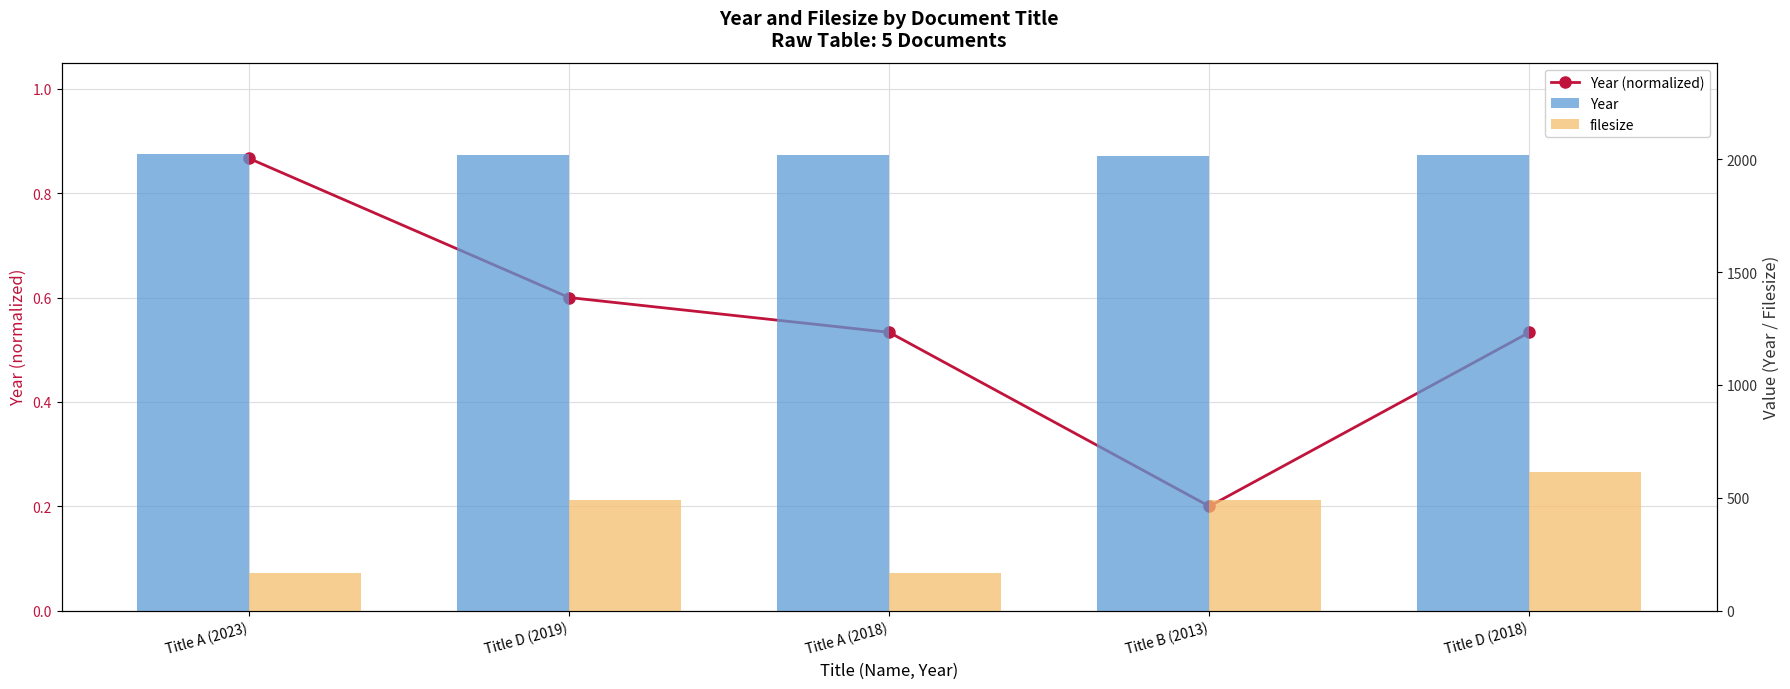

Count the Year (normalized) values in the range 0 to 1.

5